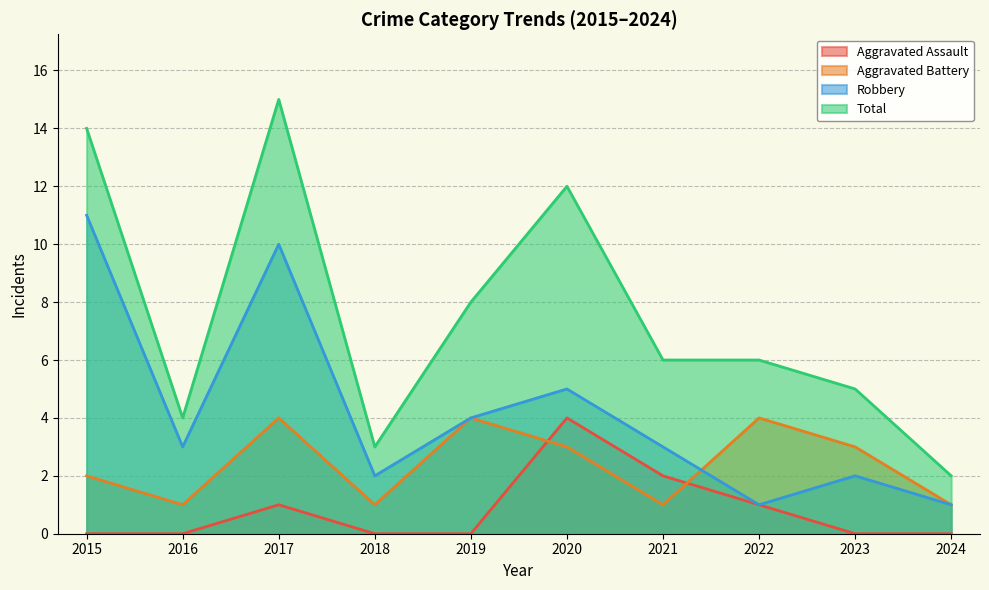

Does the chart display data point markers on the line(s)?

No